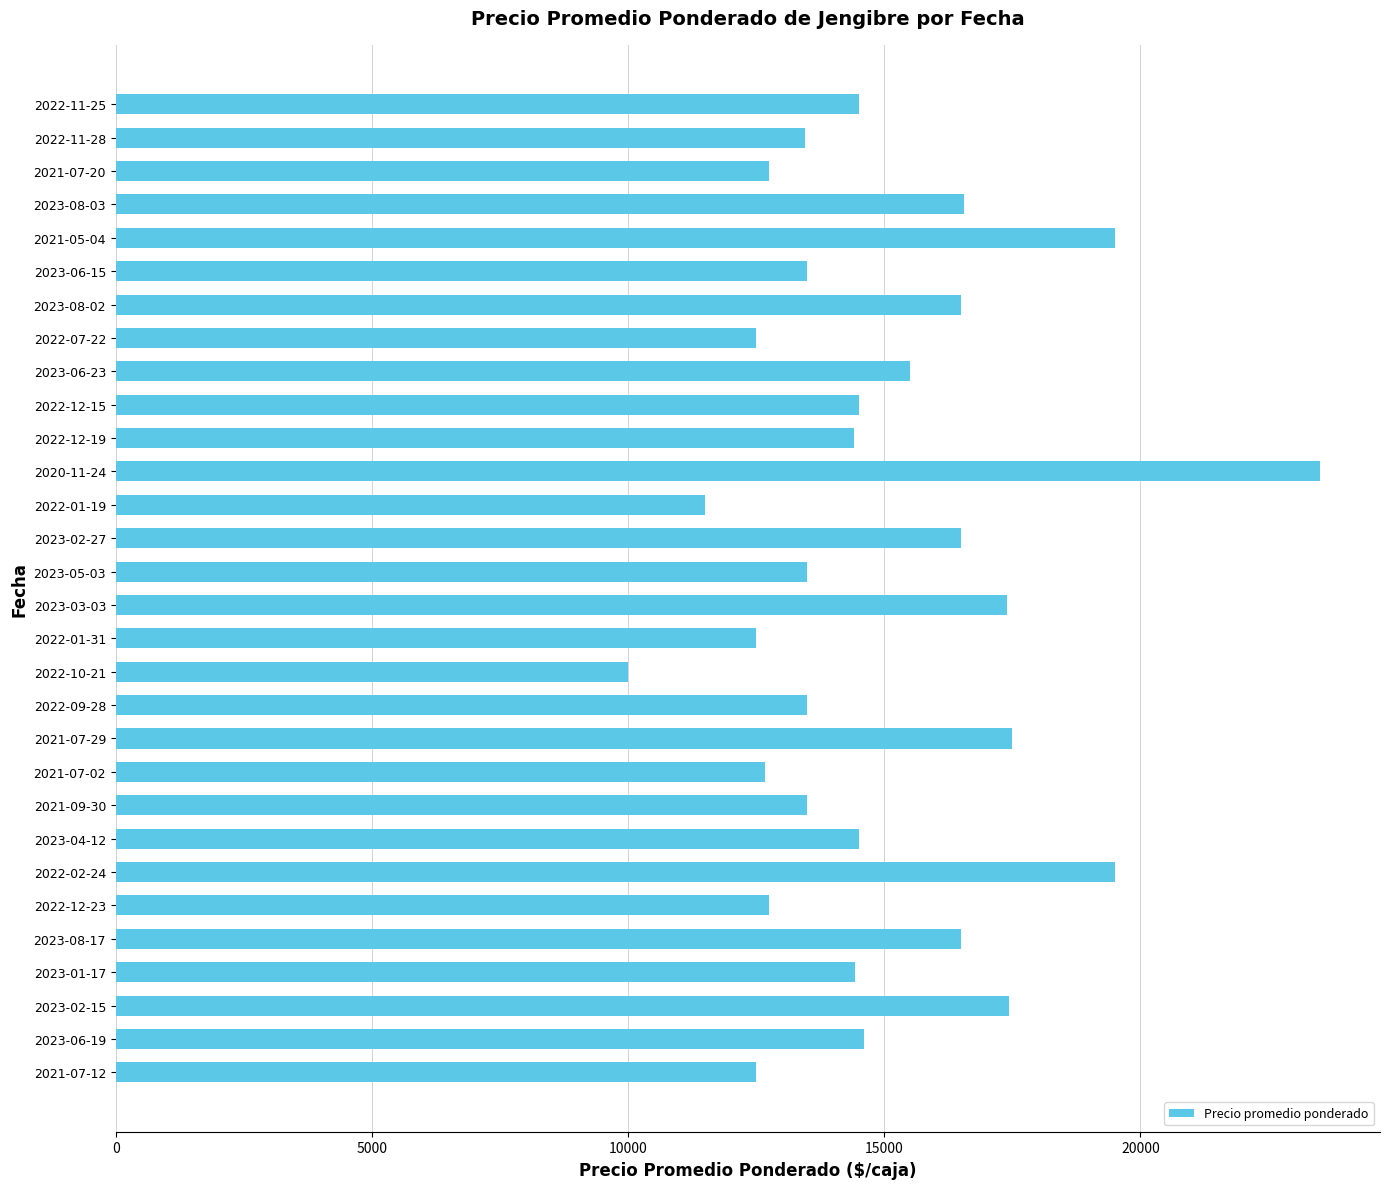

The value at 2022-11-25 is 14500. True or false?

True